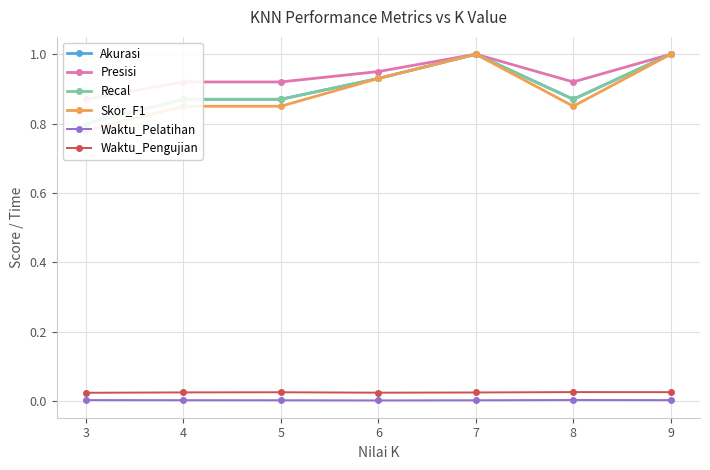

List the series in order of their peak value, highest first.

Akurasi, Presisi, Recal, Skor_F1, Waktu_Pengujian, Waktu_Pelatihan